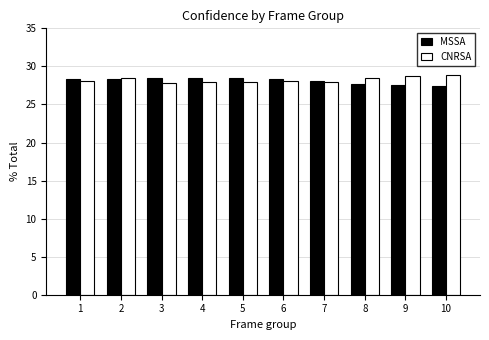

How many groups of bars are there?

10